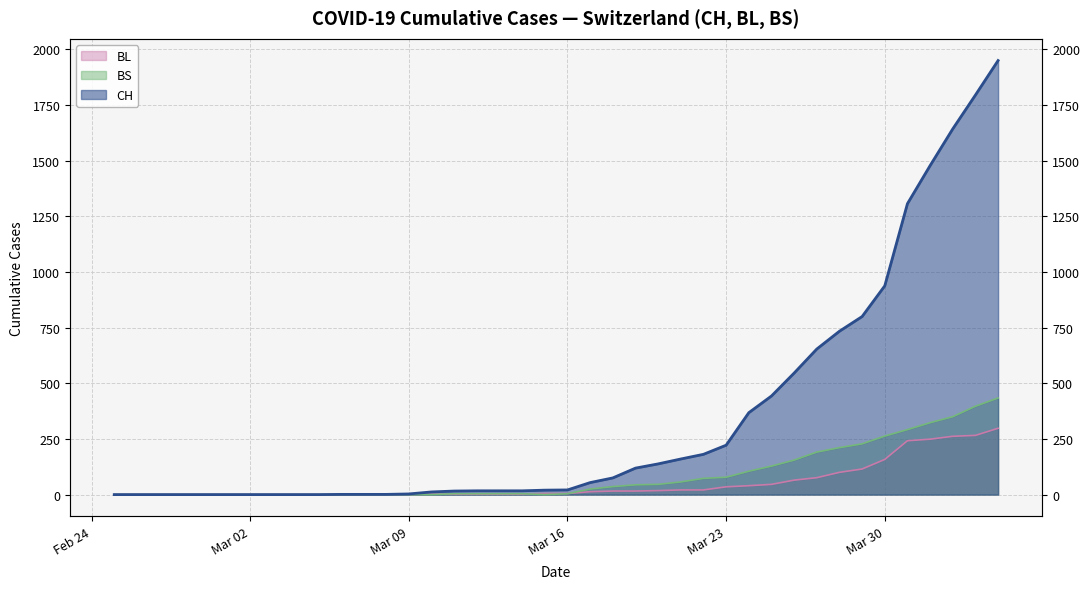

True or false: BS and CH intersect in this chart.

False